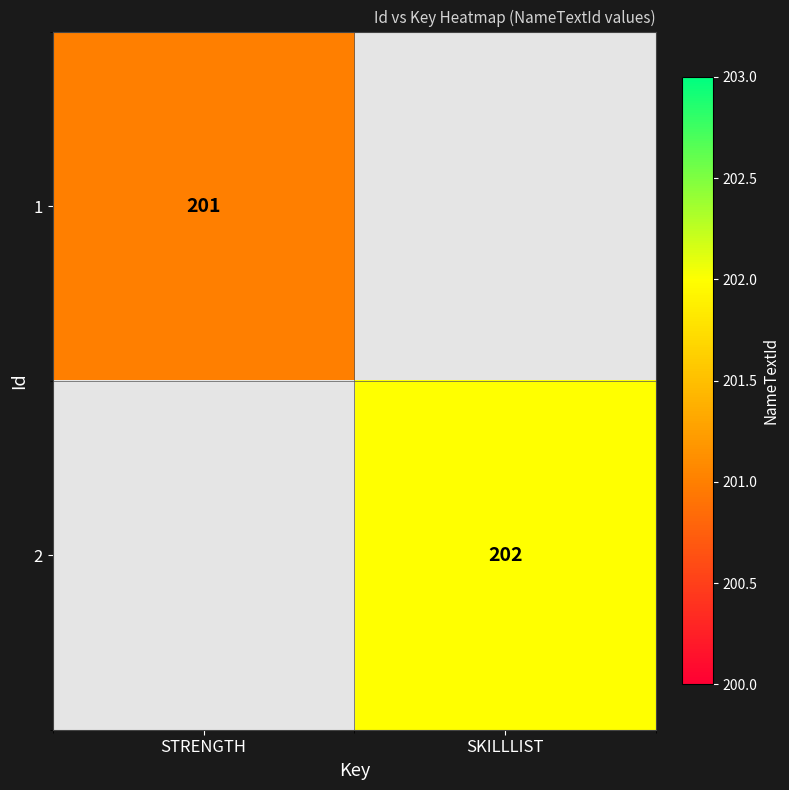

The value of 1 at STRENGTH is 338. True or false?

False